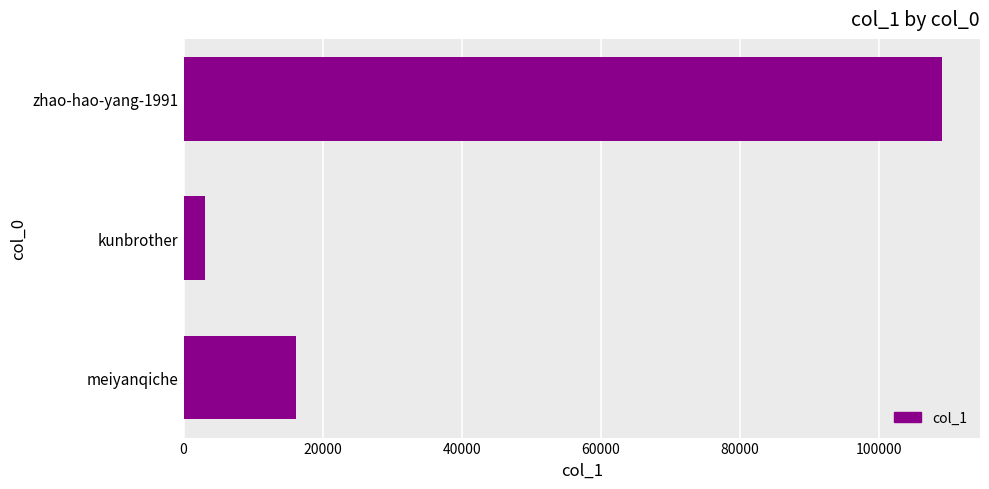

What is the difference between the values at meiyanqiche and zhao-hao-yang-1991?

92778